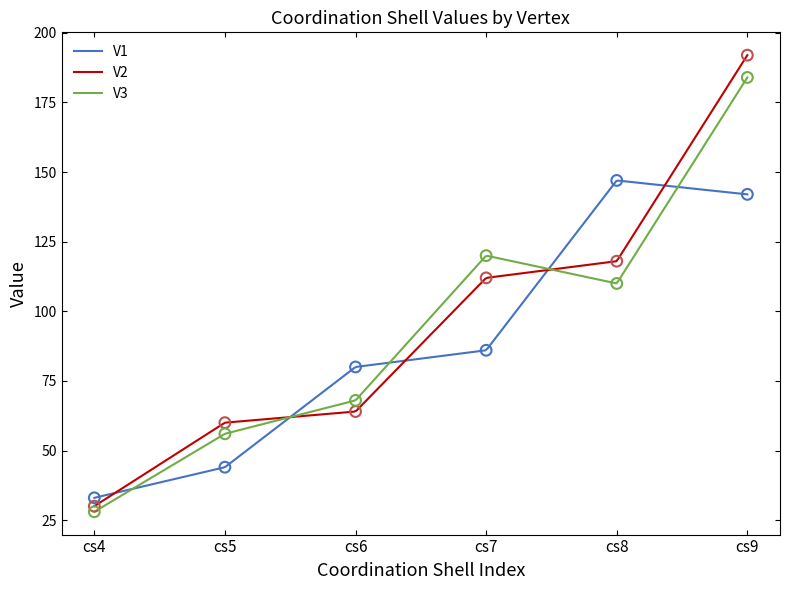

At how many categories does at least one series exceed 118?

3